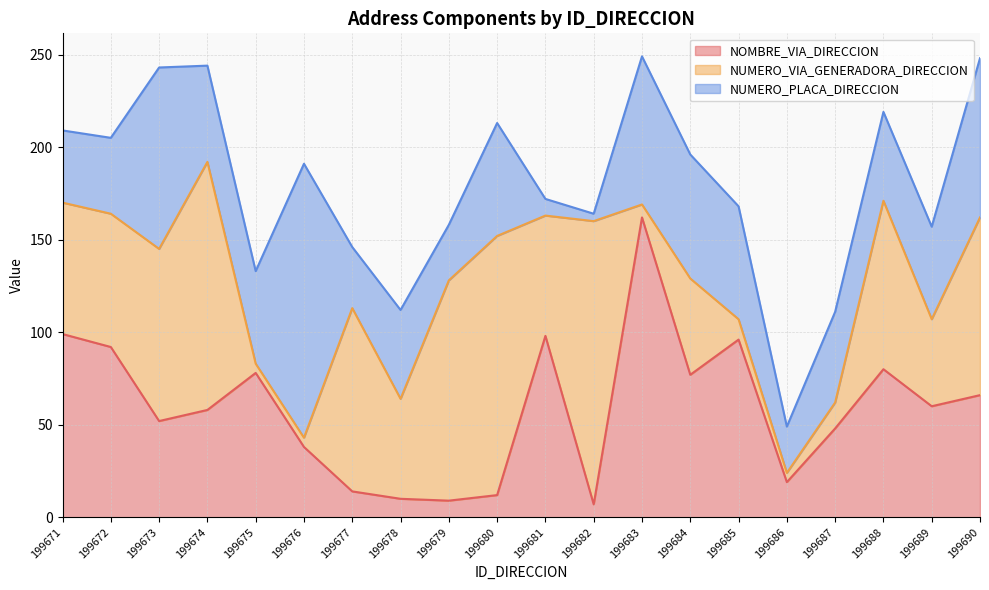

Between 199674 and 199684, which series saw the biggest shift?

NUMERO_VIA_GENERADORA_DIRECCION